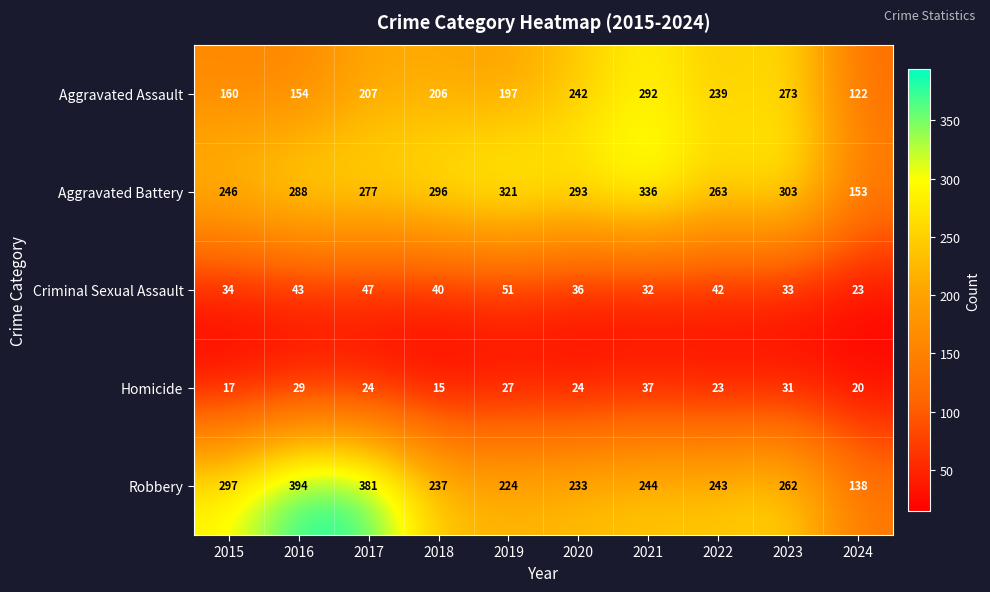

What is the difference between the maximum and minimum values in the Aggravated Battery series?

183